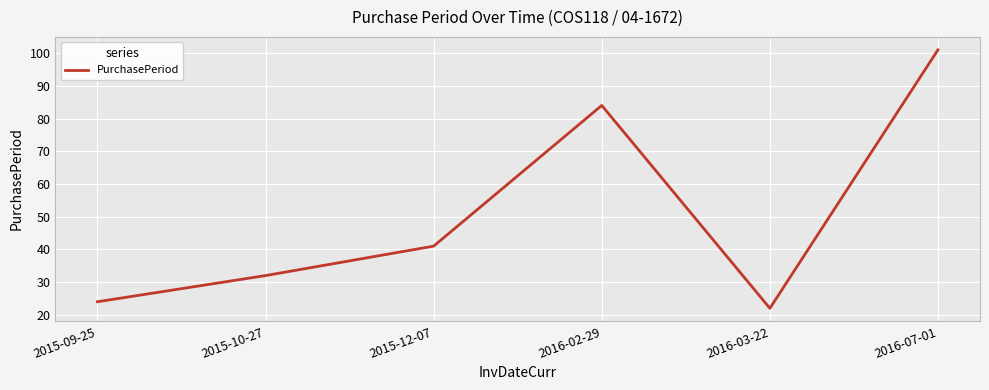

Rank the categories by value from highest to lowest.

2016-07-01, 2016-02-29, 2015-12-07, 2015-10-27, 2015-09-25, 2016-03-22